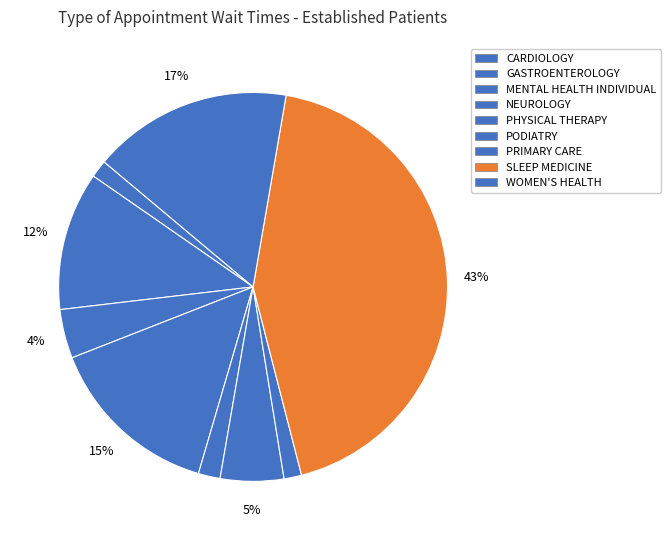

Which category has the biggest portion of the pie?

SLEEP MEDICINE